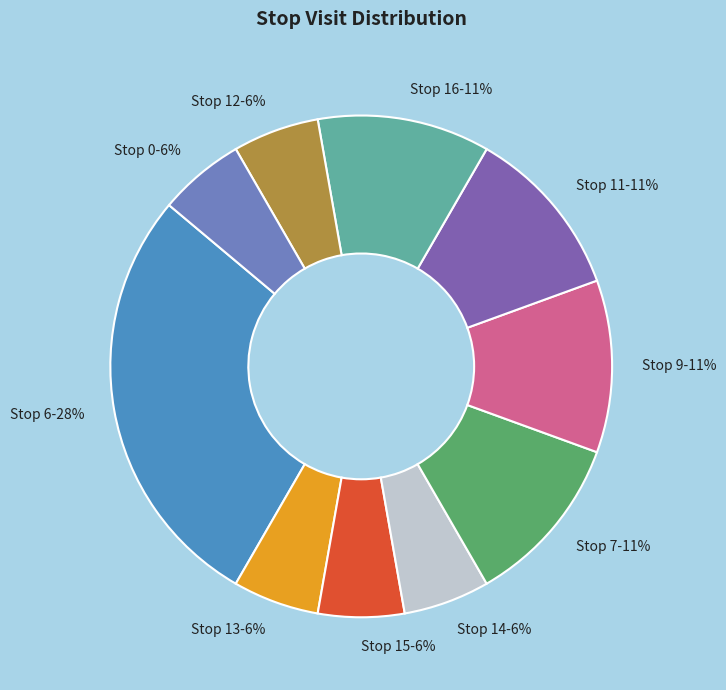

Between Stop 12-6% and Stop 9-11%, which is larger?

Stop 9-11%